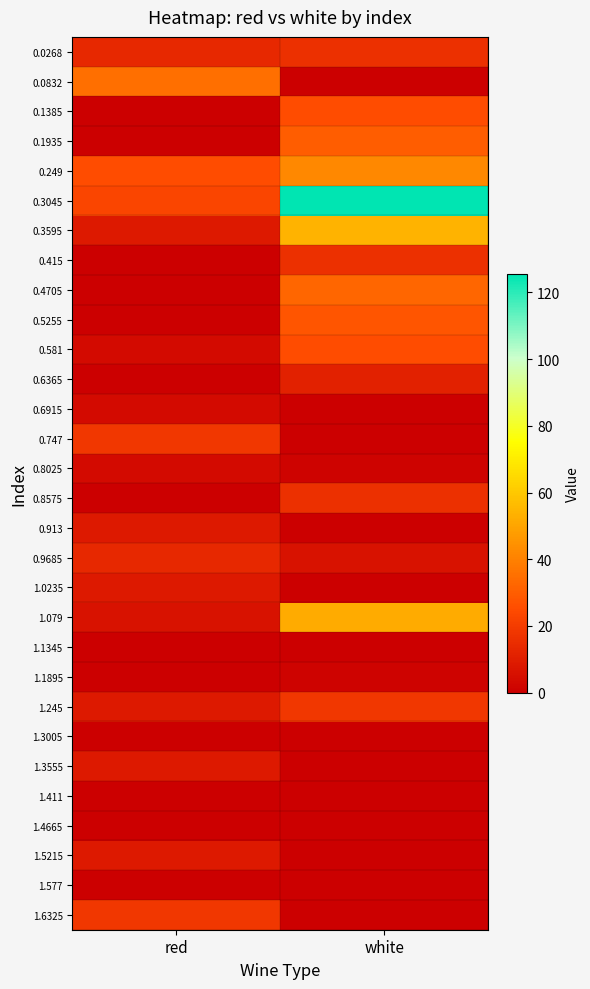

Reading right to left, what are all the values shown in this chart?

0.0268: white=15.8	red=13.4
0.0832: white=0.0	red=34.9
0.1385: white=25.3	red=0.0
0.1935: white=30.1	red=0.0
0.249: white=42.0	red=25.3
0.3045: white=125.6	red=22.9
0.3595: white=53.9	red=8.6
0.415: white=15.8	red=0.0
0.4705: white=32.5	red=0.0
0.5255: white=27.7	red=0.0
0.581: white=25.3	red=3.8
0.6365: white=11.0	red=0.0
0.6915: white=0.0	red=3.8
0.747: white=0.0	red=18.1
0.8025: white=1.4	red=3.8
0.8575: white=15.8	red=0.0
0.913: white=0.0	red=8.6
0.9685: white=6.2	red=13.4
1.0235: white=0.0	red=8.6
1.079: white=51.6	red=6.2
1.1345: white=0.0	red=0.0
1.1895: white=1.4	red=0.0
1.245: white=18.1	red=8.6
1.3005: white=0.0	red=0.0
1.3555: white=0.0	red=8.6
1.411: white=0.0	red=0.0
1.4665: white=0.0	red=0.0
1.5215: white=0.0	red=8.6
1.577: white=0.0	red=0.0
1.6325: white=0.0	red=18.1